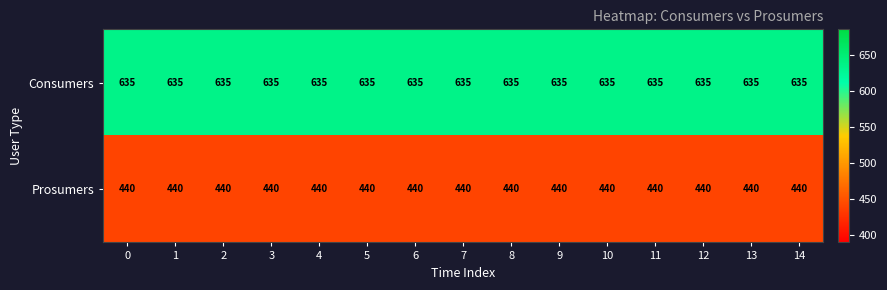

The Consumers series shows 635 at 6. True or false?

True